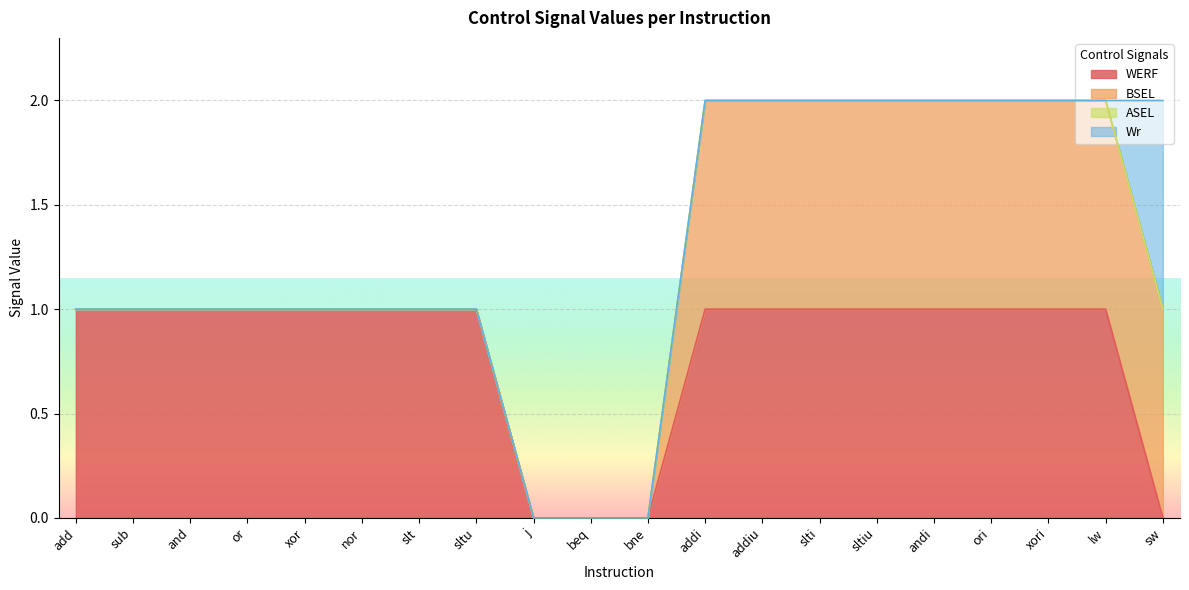

What value does the BSEL series have at addi?

1